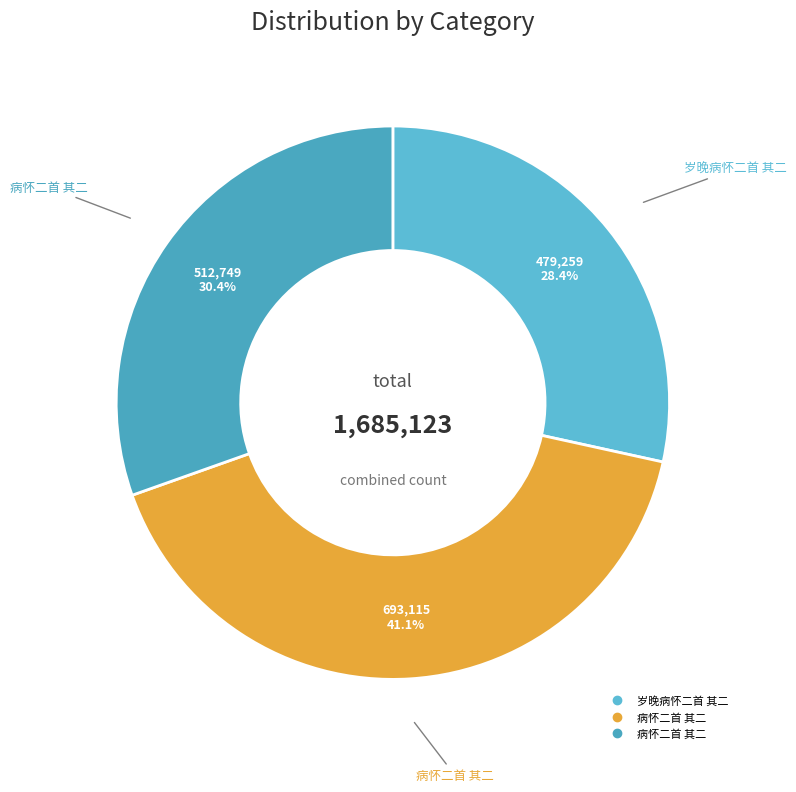

How many slices are in this pie chart?

3